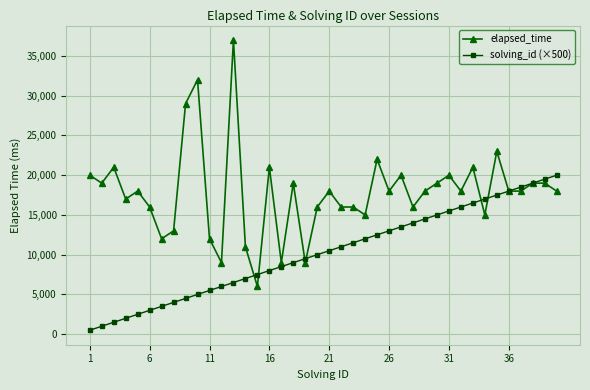

Which series has the largest range (max minus min)?

elapsed_time